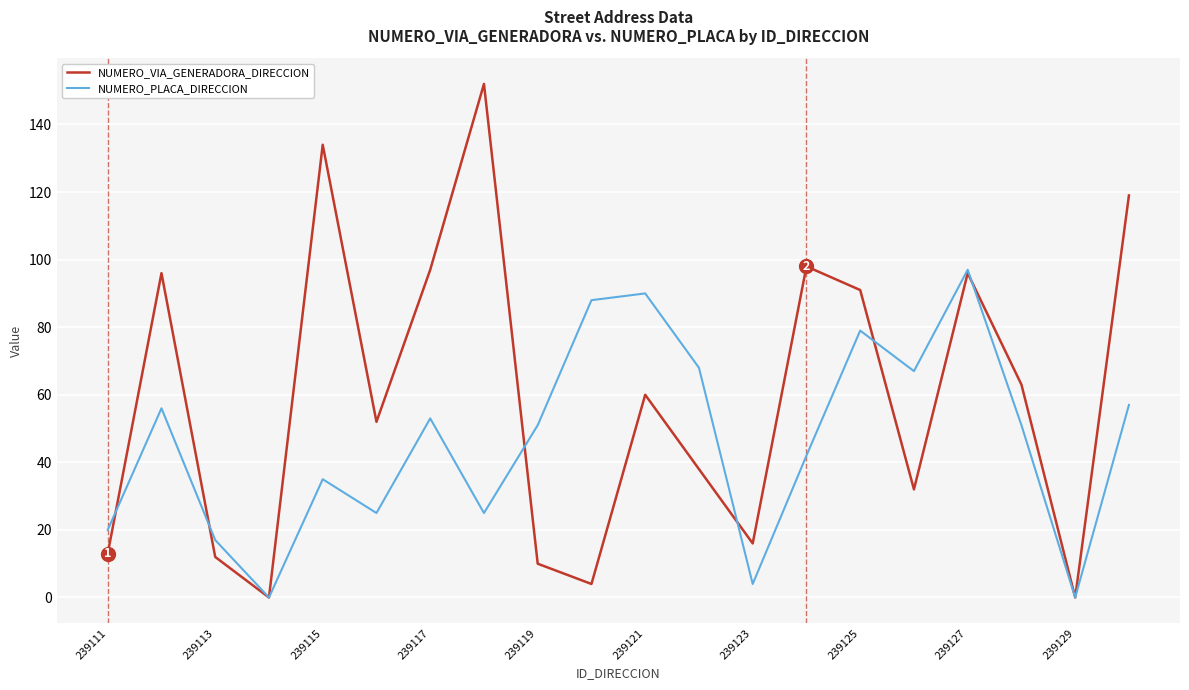

List the series in order of their peak value, lowest first.

NUMERO_PLACA_DIRECCION, NUMERO_VIA_GENERADORA_DIRECCION